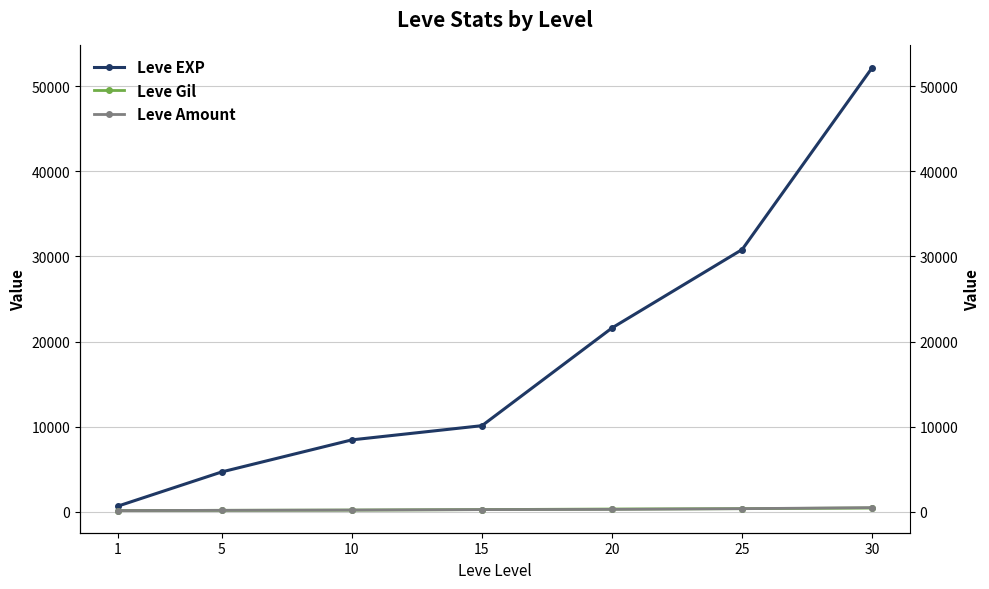

What is the difference between the highest and lowest values at 1?

518